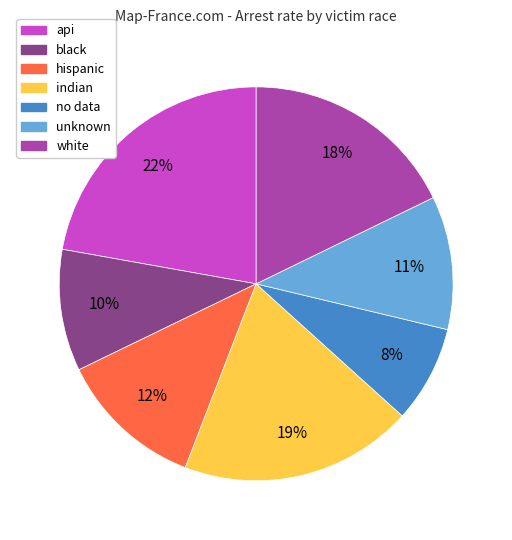

To the nearest percent, what portion does no data represent?

8%